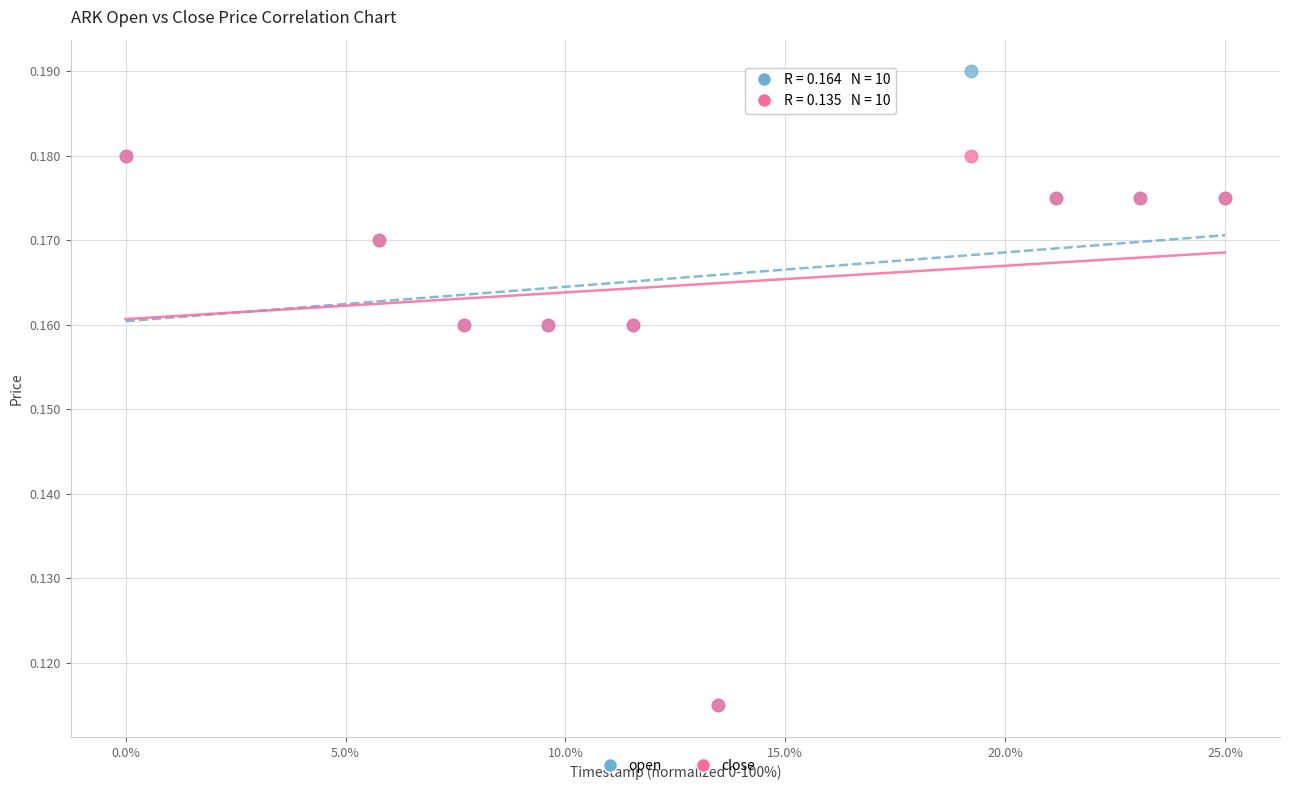

Which series reaches the maximum Y coordinate?

open